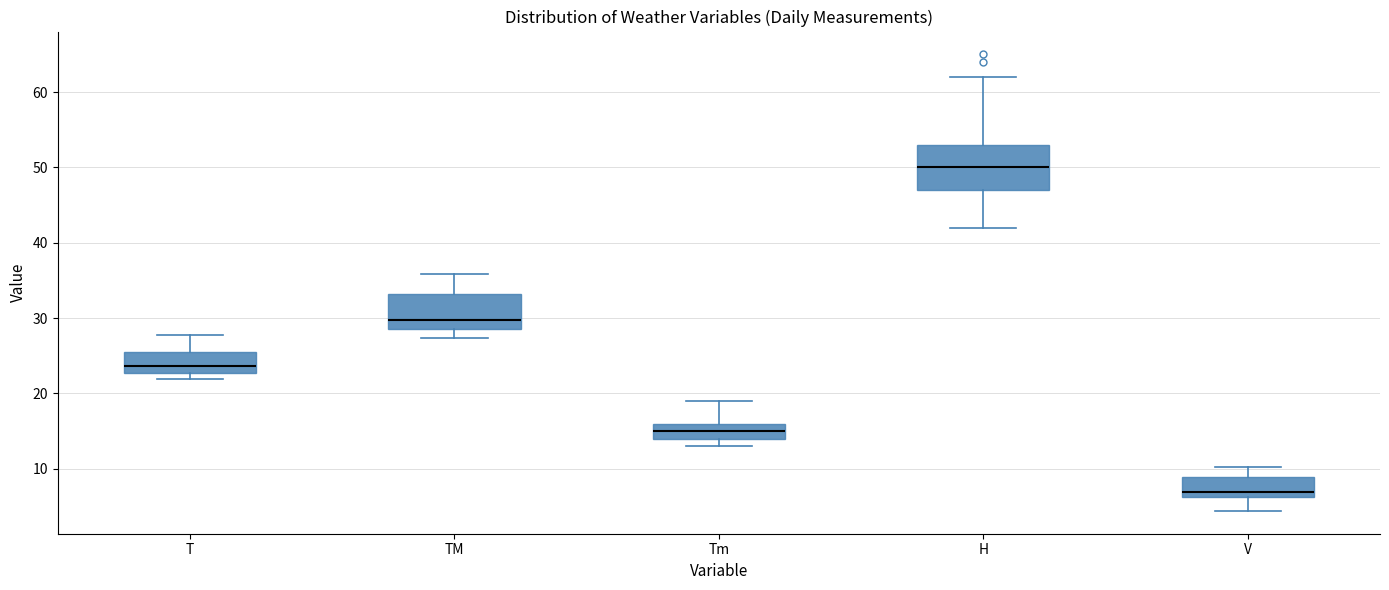

Comparing the boxes themselves (not the whiskers), which one is the tallest?

H